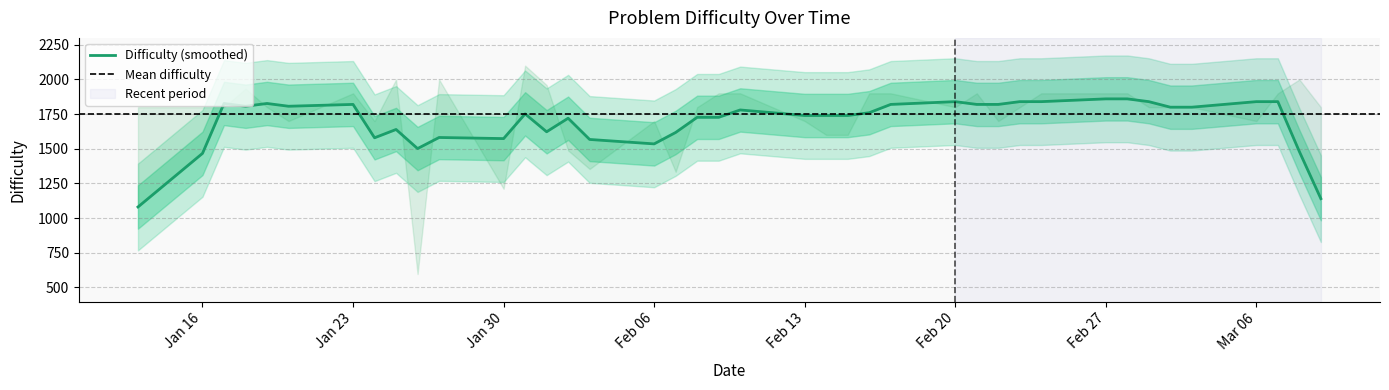

What is the smallest value displayed?

596